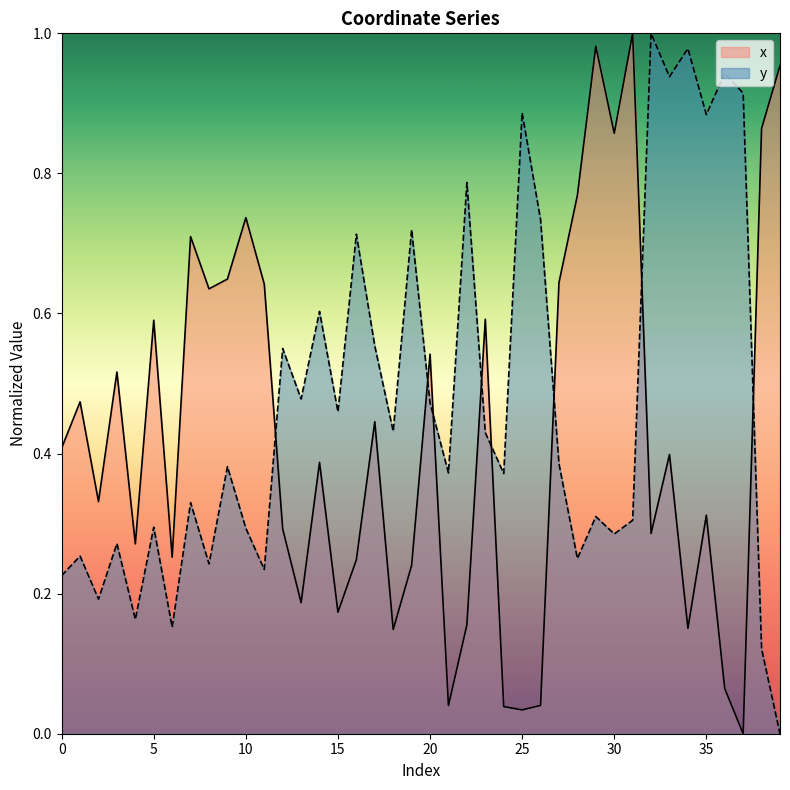

At how many categories does at least one series exceed 0?

40